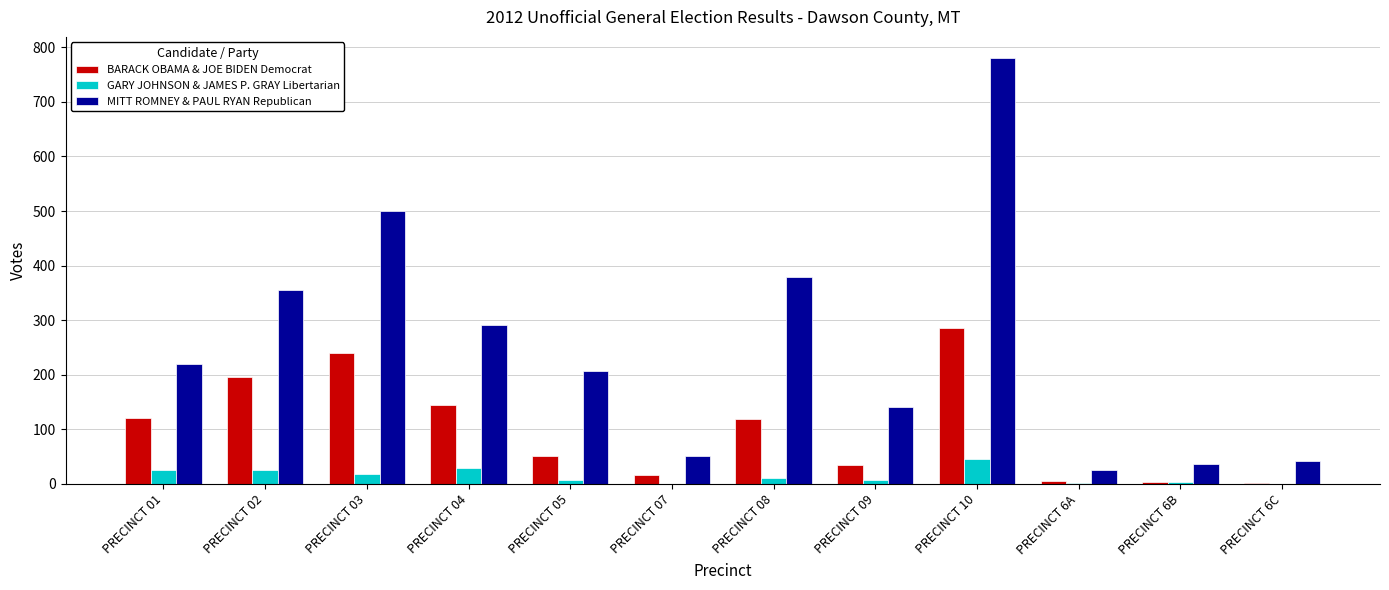

Are the bars grouped side by side (vs. stacked)?

Yes